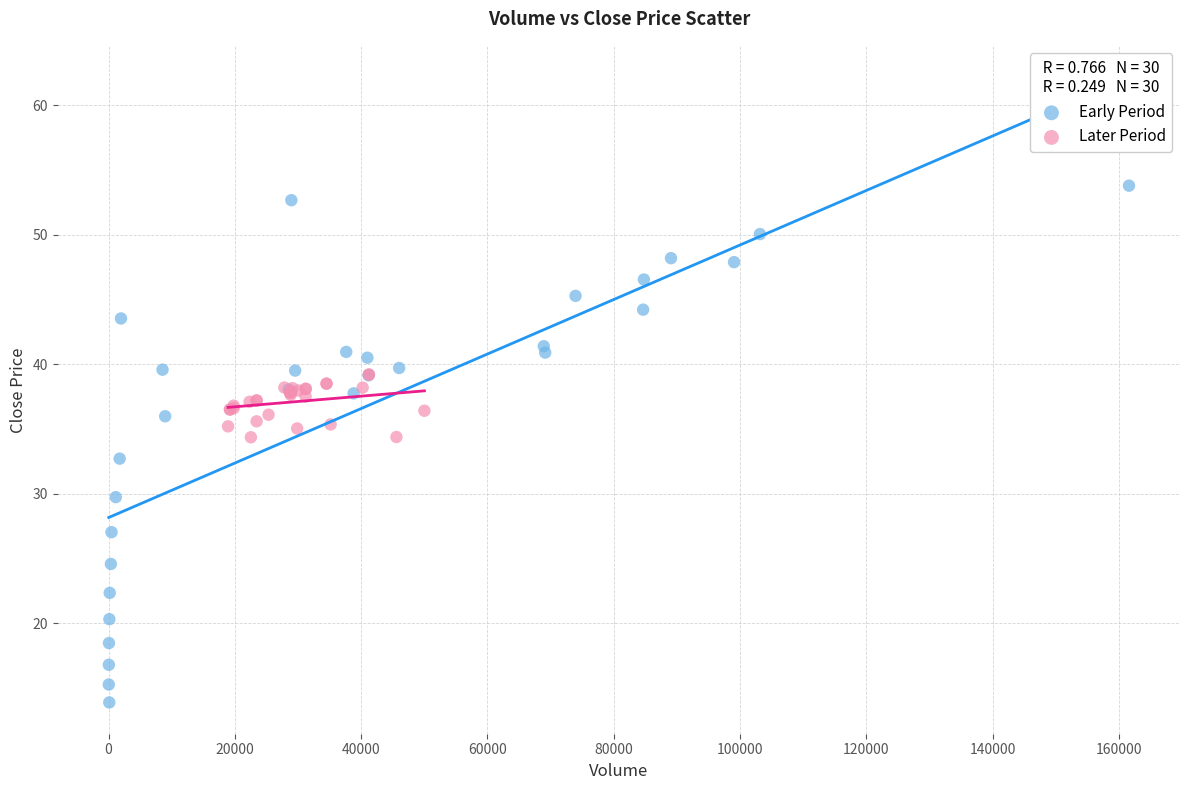

Which series contains the lowest Y value?

Early Period